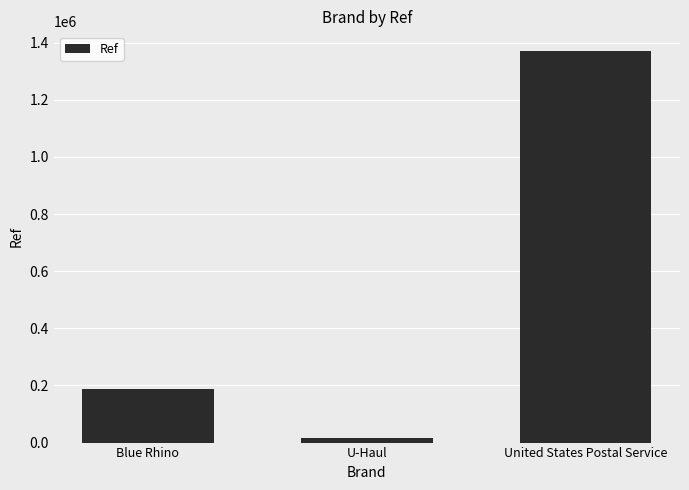

At which label is the value closest to 694200?

Blue Rhino